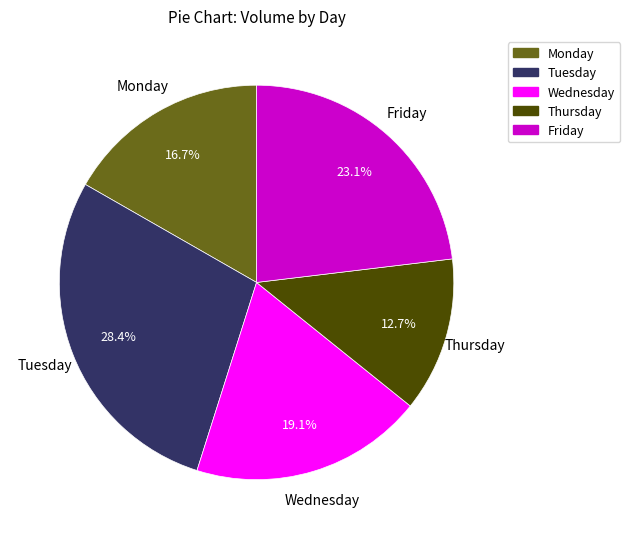

How much of the chart is everything except Thursday?

87.3%